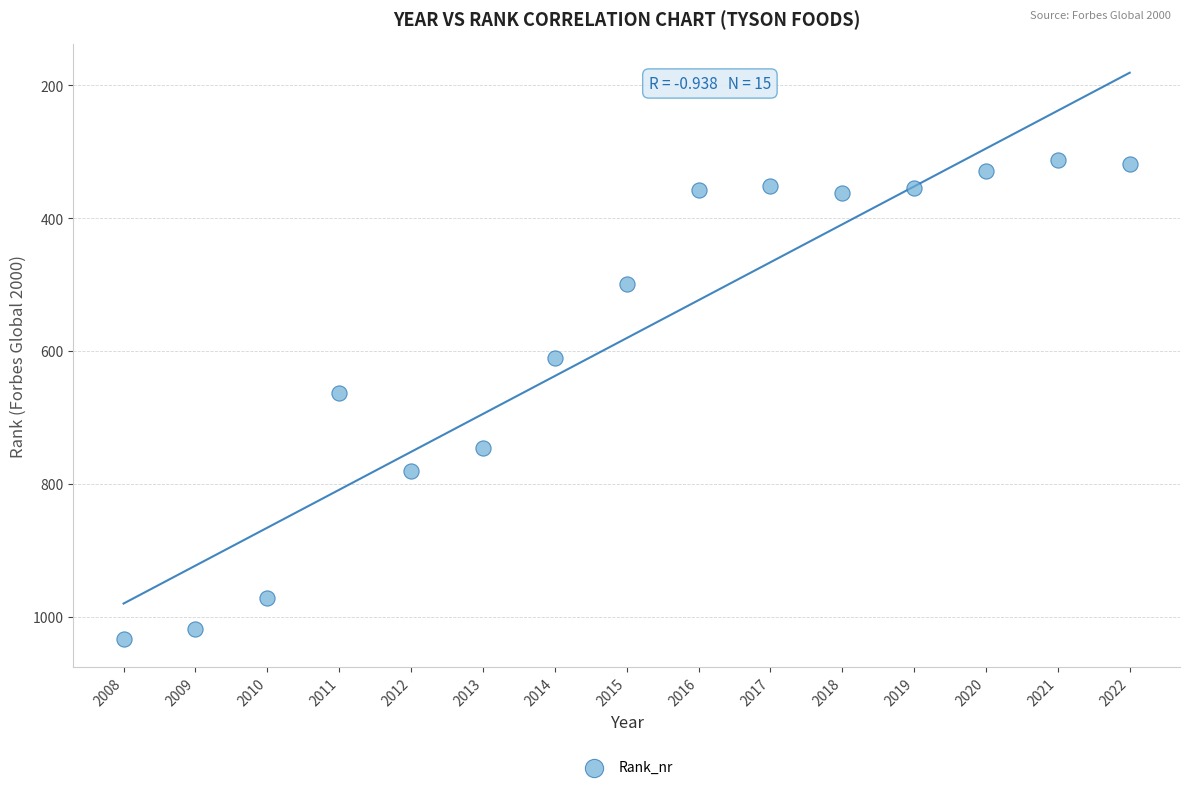

What is the range of Y values (max minus min)?

721